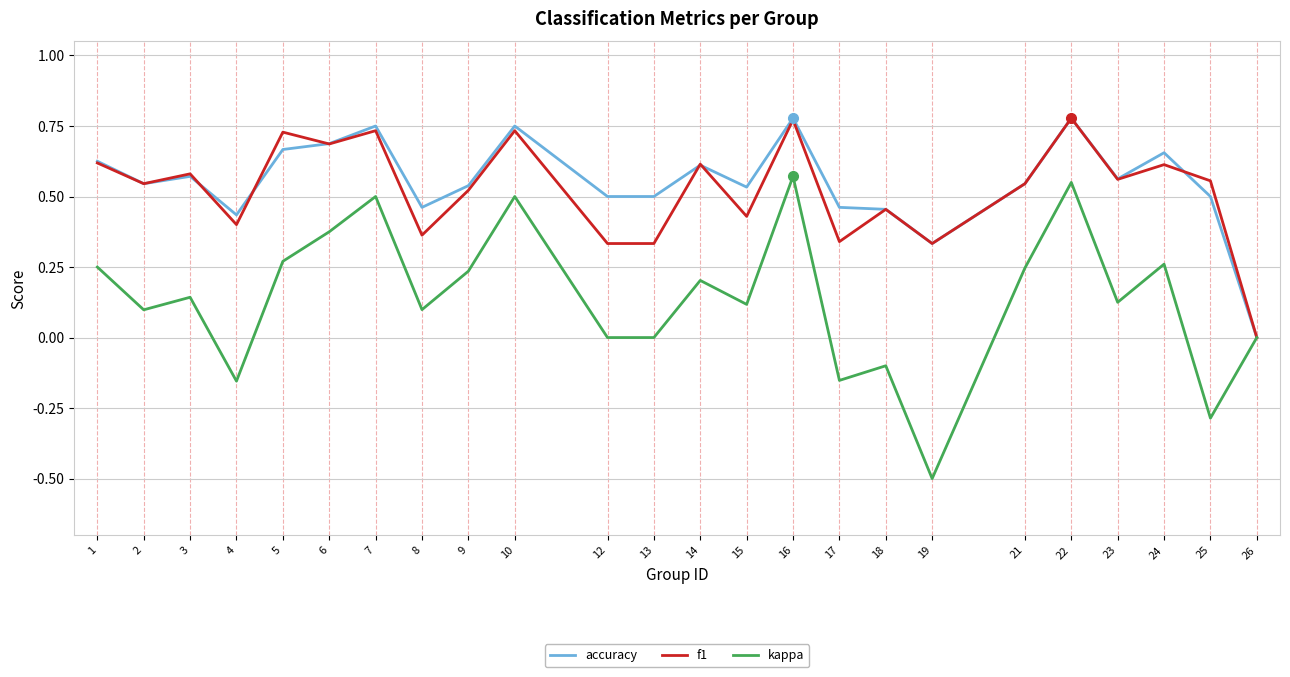

What is the total value across all series at 14?

1.4